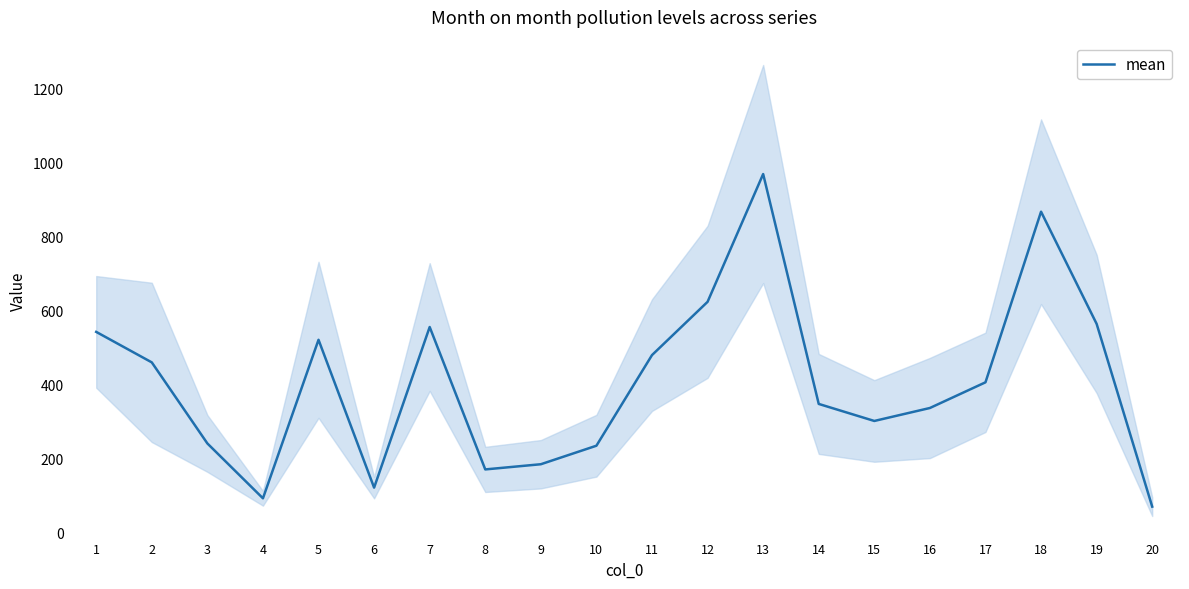

What is the maximum value shown in the chart?

968.5